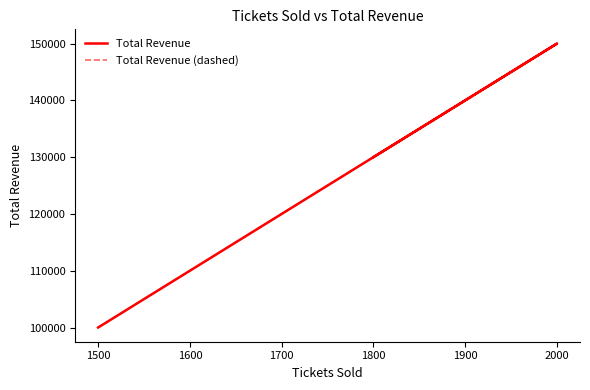

True or false: Total Revenue and Total Revenue (dashed) intersect in this chart.

False